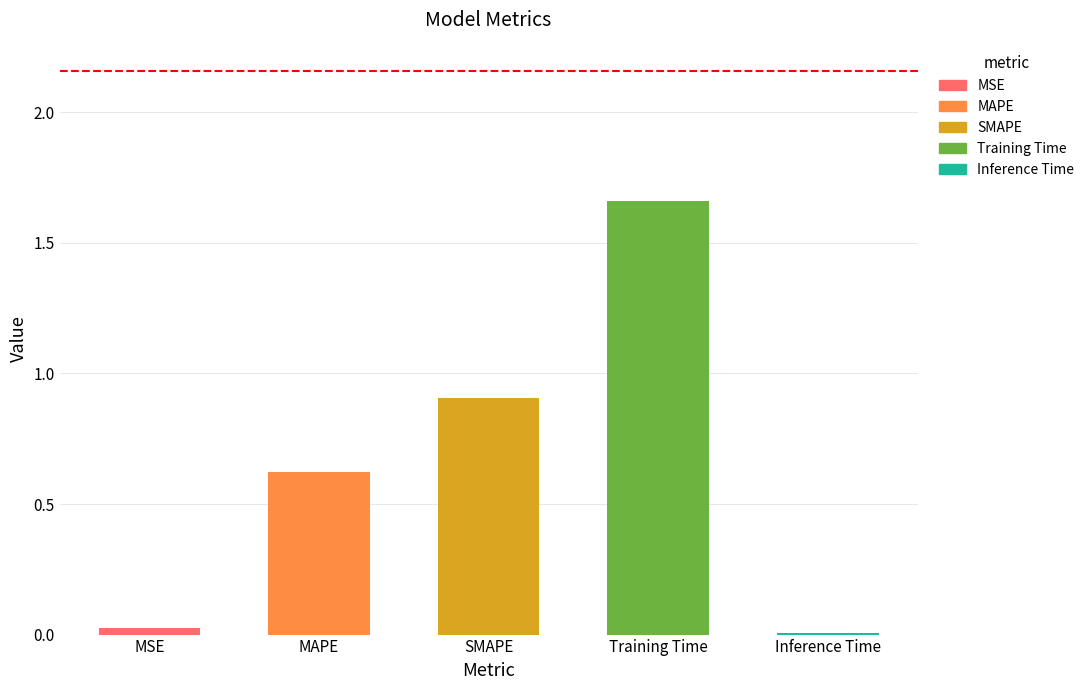

Approximately how many times larger is the value at MAPE compared to Training Time?

0.4